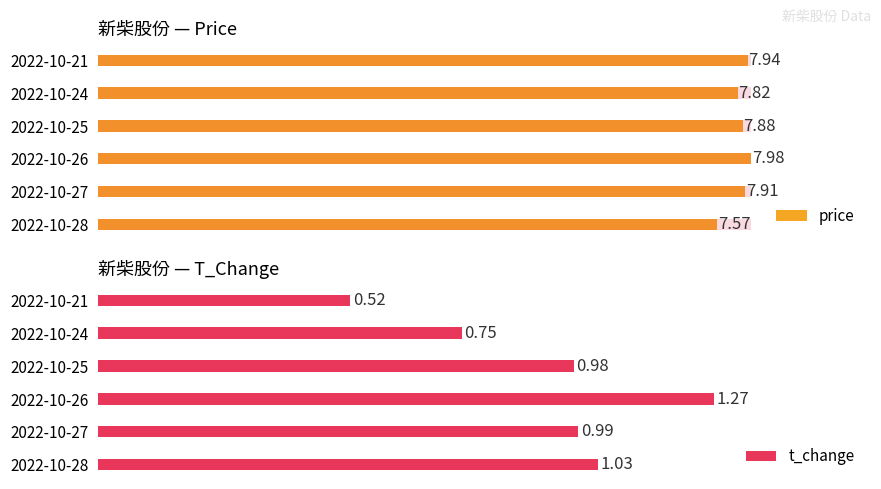

Which category has the highest value across all series?

2022-10-26